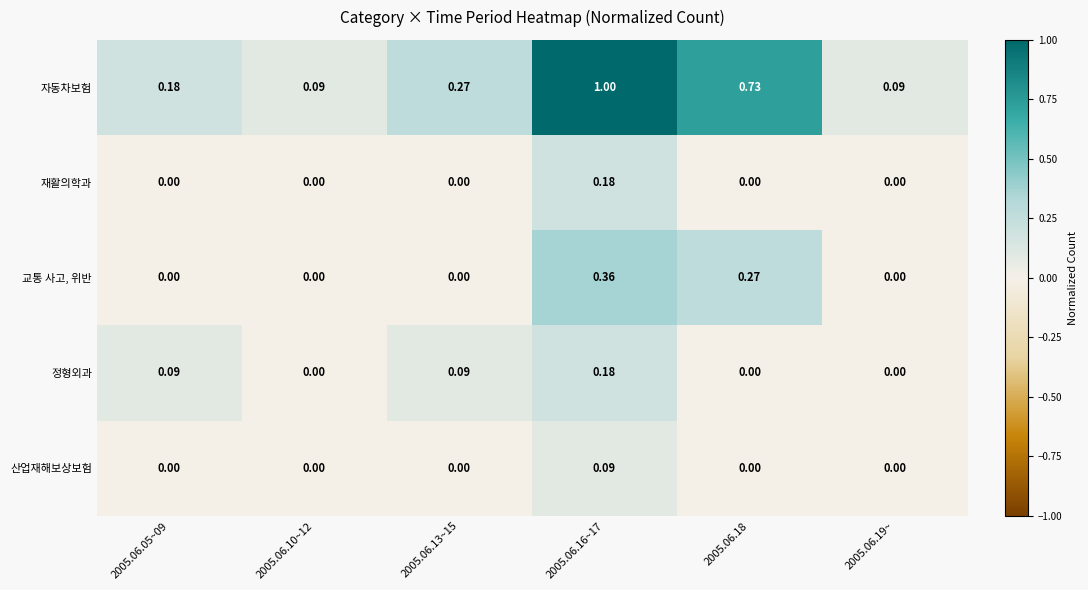

Which series has the largest range (max minus min)?

자동차보험